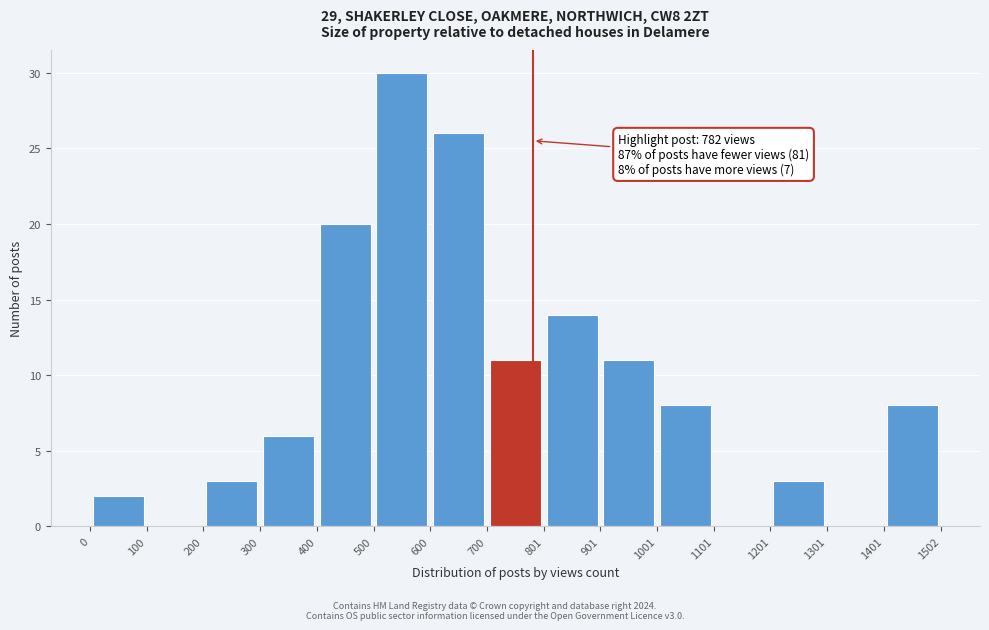

Over which range of the x-axis is the bar tallest?

500 to 600